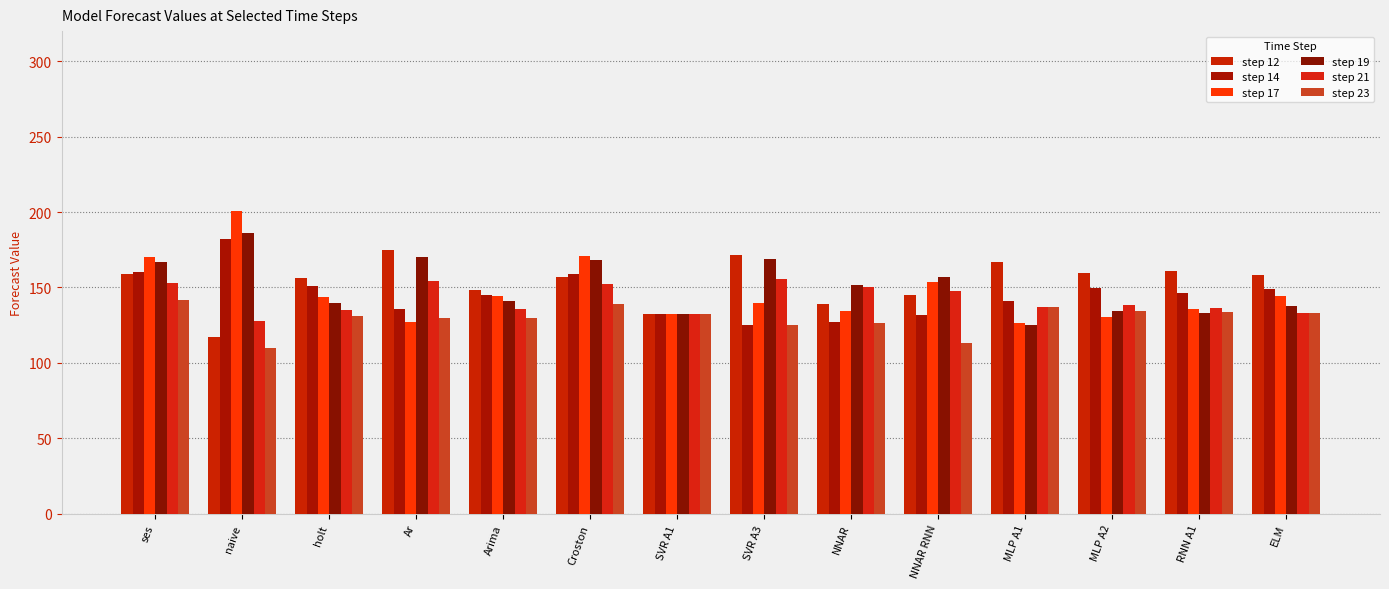

Does the chart contain any negative values?

No